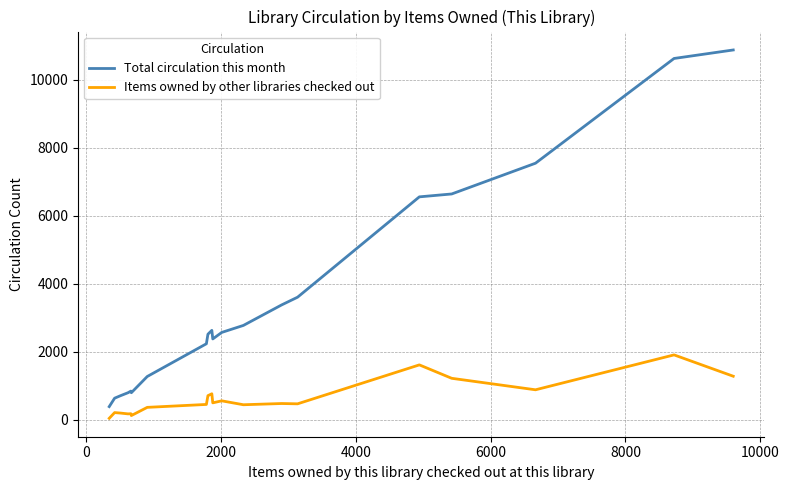

What is the minimum value for Total circulation this month?

385